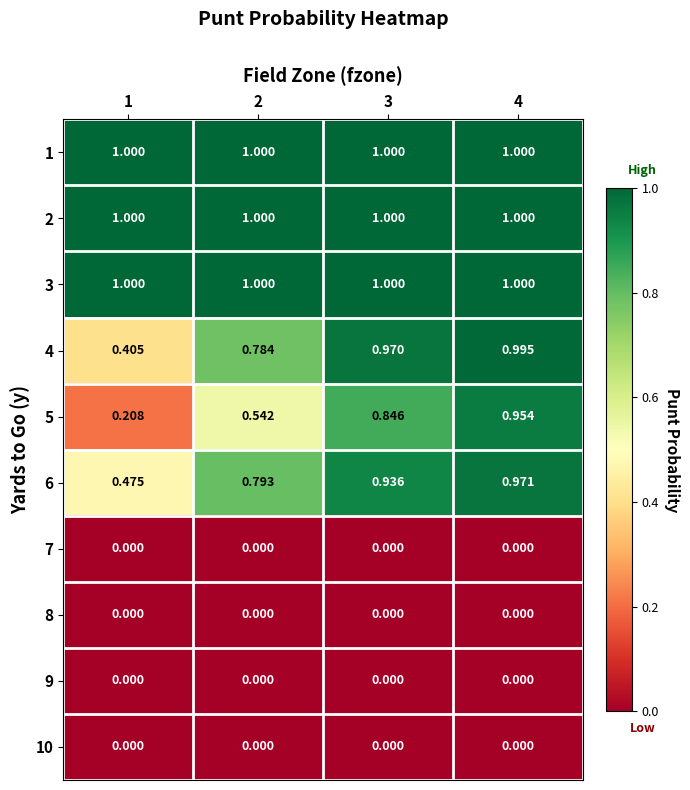

How many distinct data groups are displayed?

10